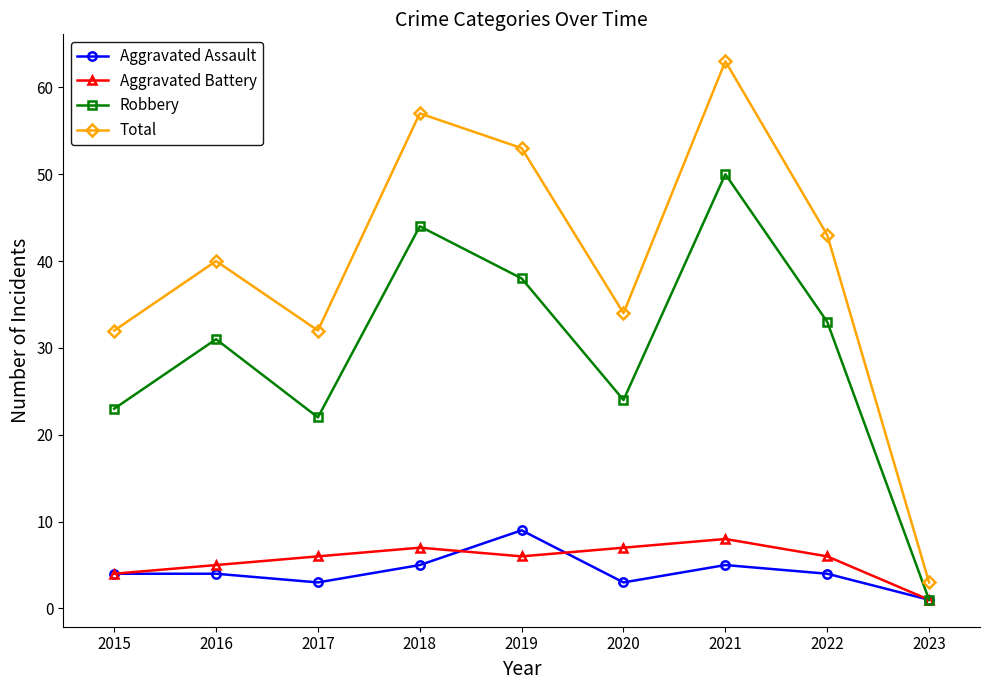

Reading right to left, transcribe all the data shown in this chart.

Aggravated Assault: 1	4	5	3	9	5	3	4	4
Aggravated Battery: 1	6	8	7	6	7	6	5	4
Robbery: 1	33	50	24	38	44	22	31	23
Total: 3	43	63	34	53	57	32	40	32